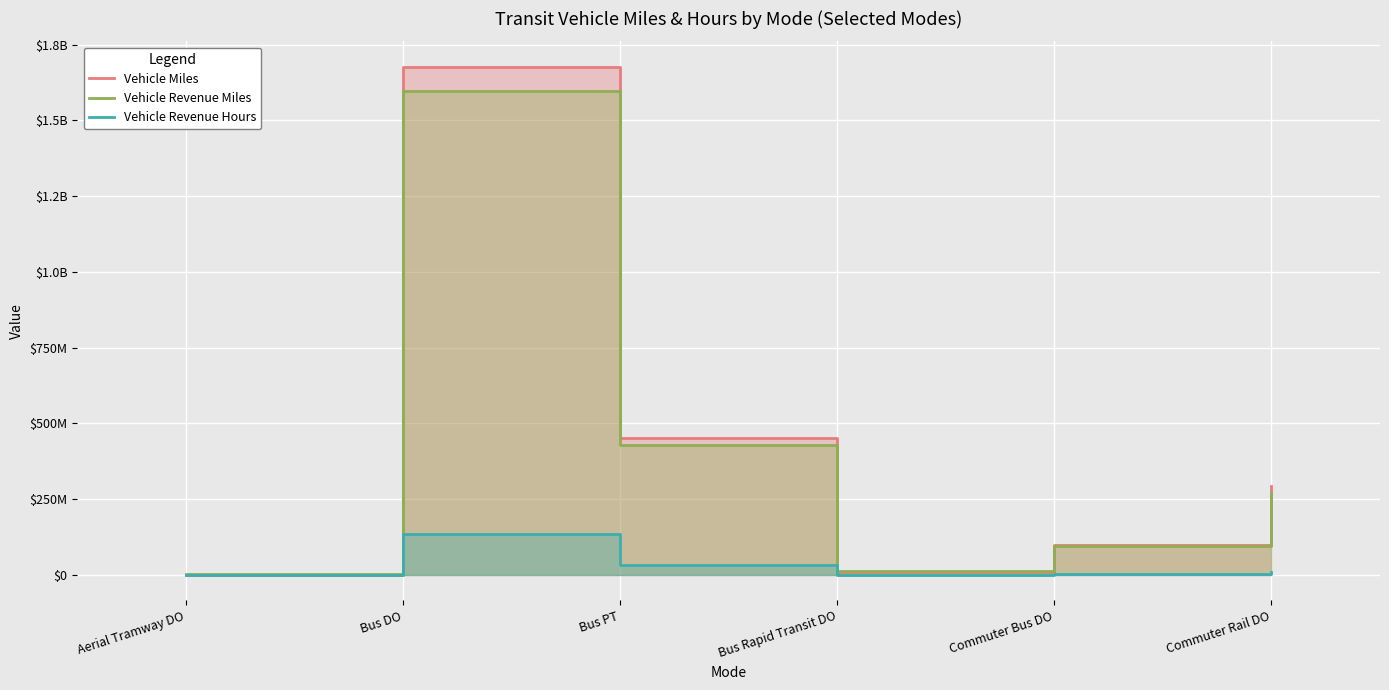

At which label does Vehicle Revenue Miles reach its peak?

Bus DO